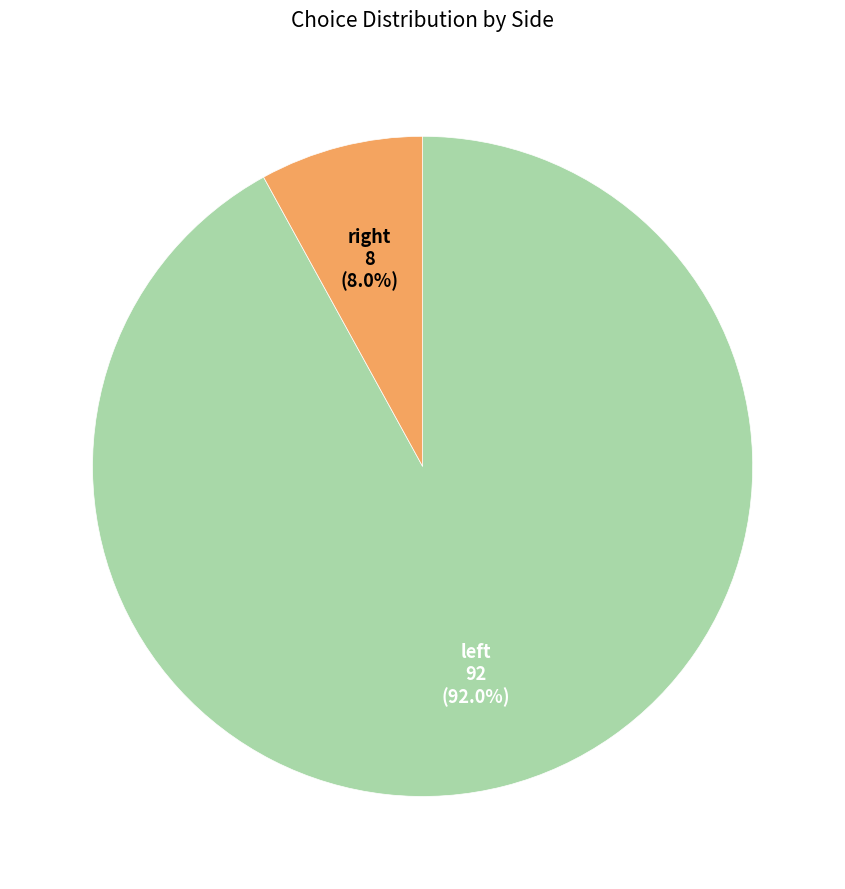

How many slices are in this pie chart?

2